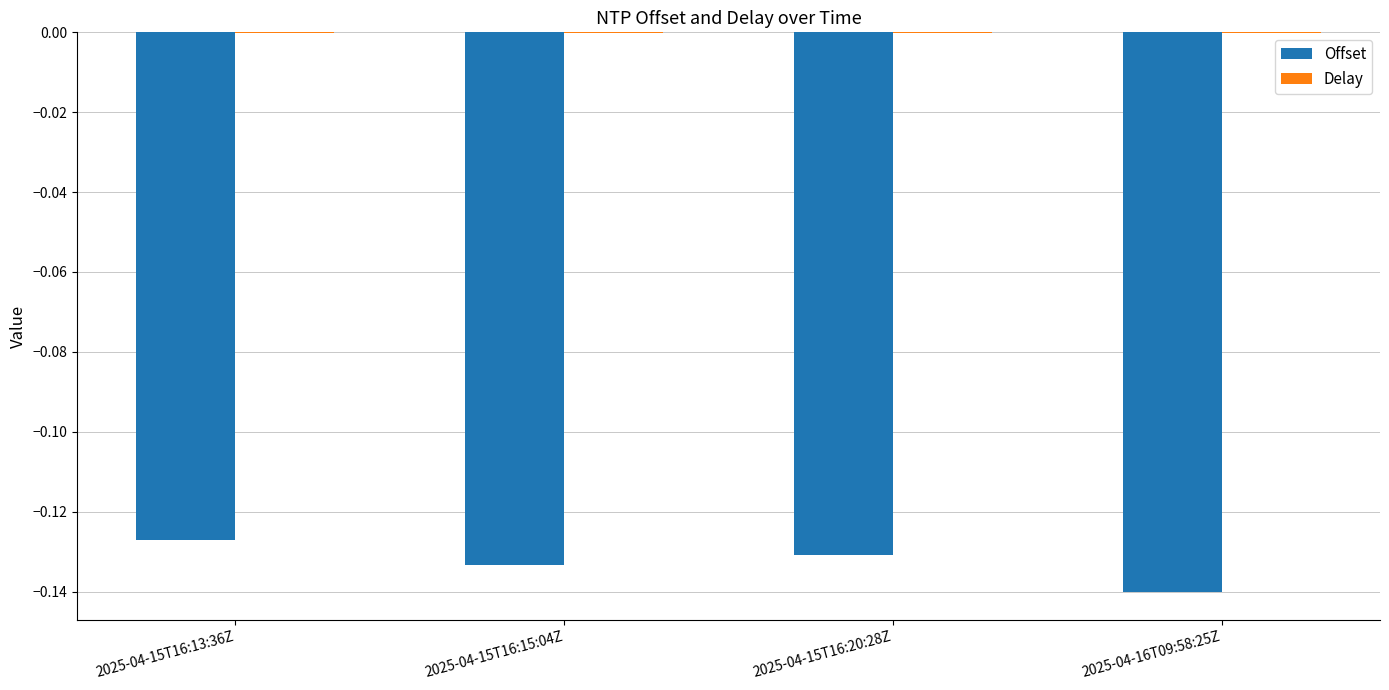

Between 2025-04-15T16:13:36Z and 2025-04-16T09:58:25Z, which series saw the biggest shift?

Offset